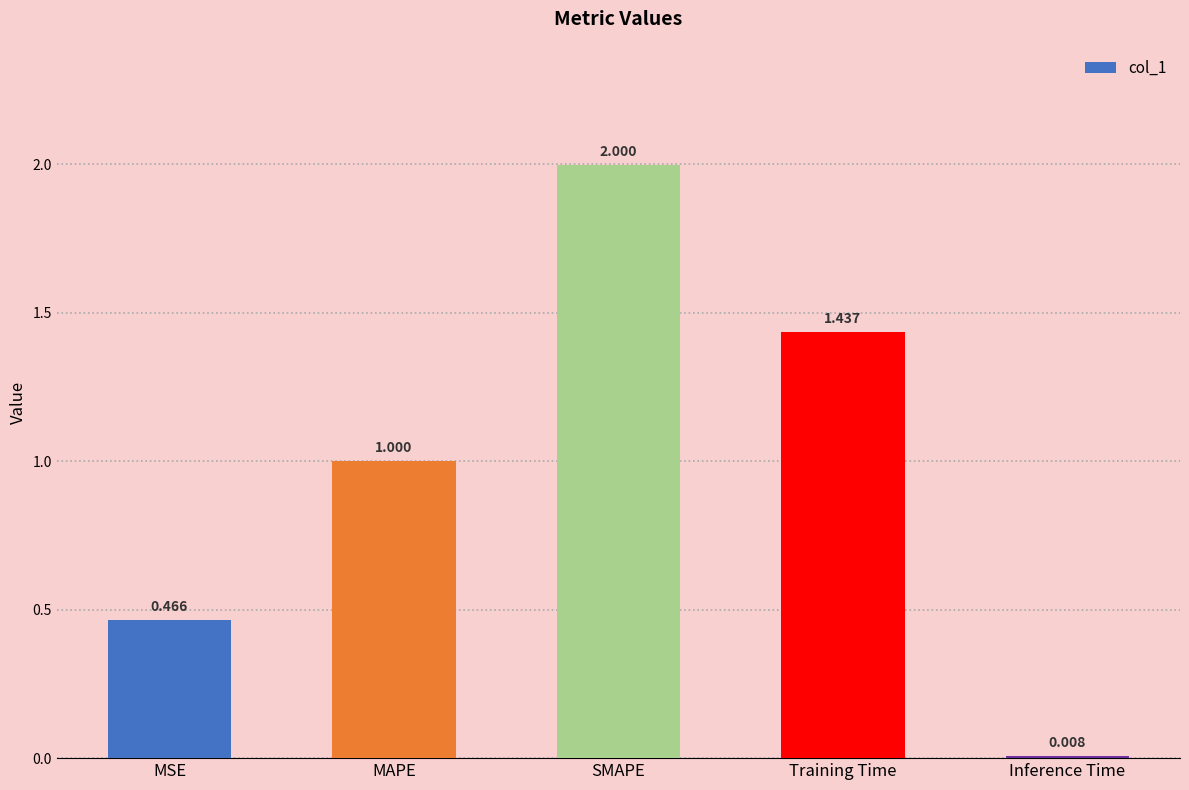

Are the bars grouped side by side (vs. stacked)?

No